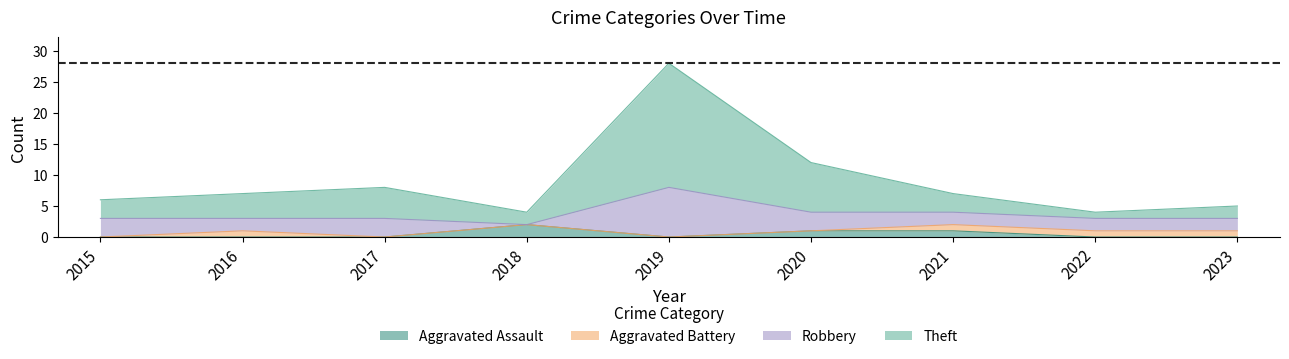

What is the difference between the maximum and minimum values in the Theft series?

19